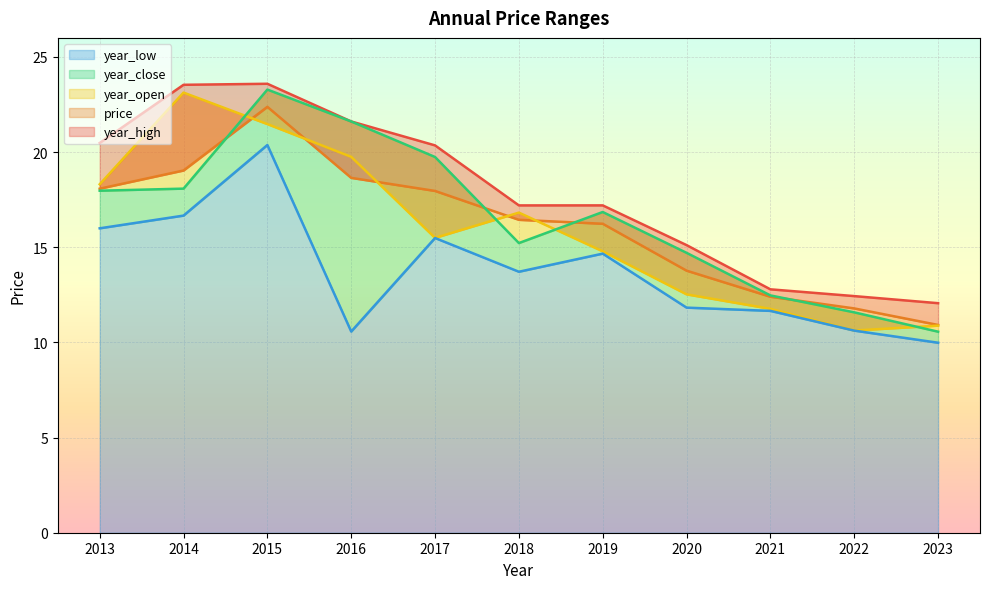

At which label does year_low reach its minimum?

2023